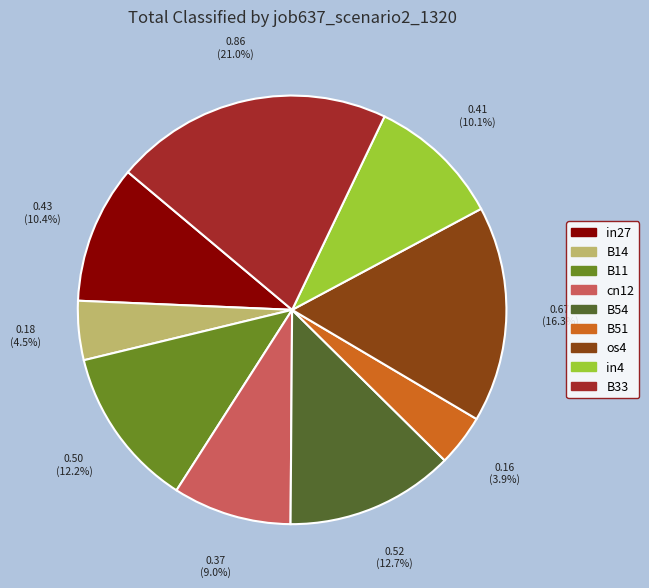

What percentage do os4 and B51 together represent?

20.2%